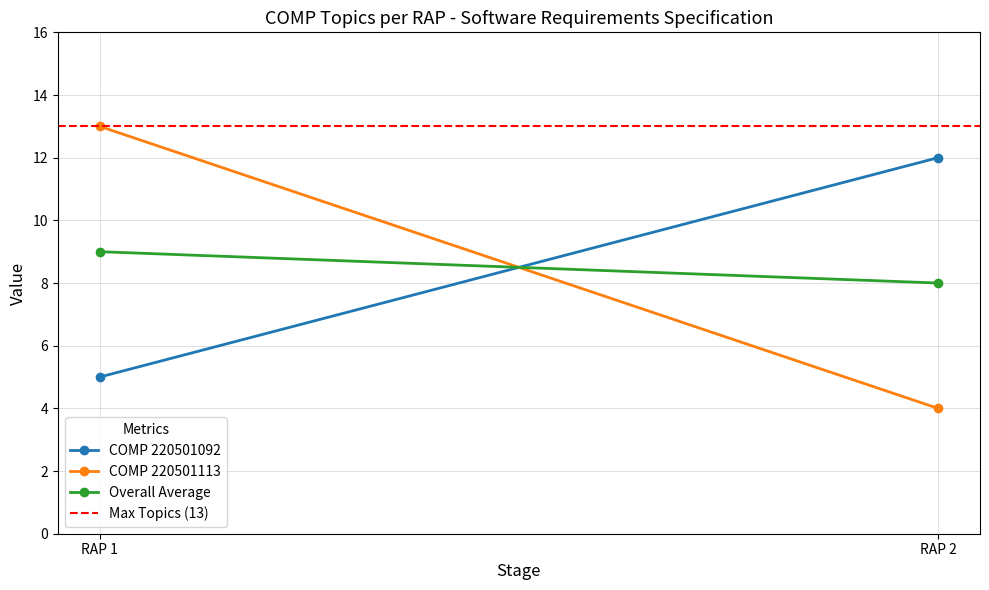

Reading left to right, what are all the values shown in this chart?

COMP 220501092: 5	12
COMP 220501113: 13	4
Overall Average: 9	8
Max Topics (13): 13	13